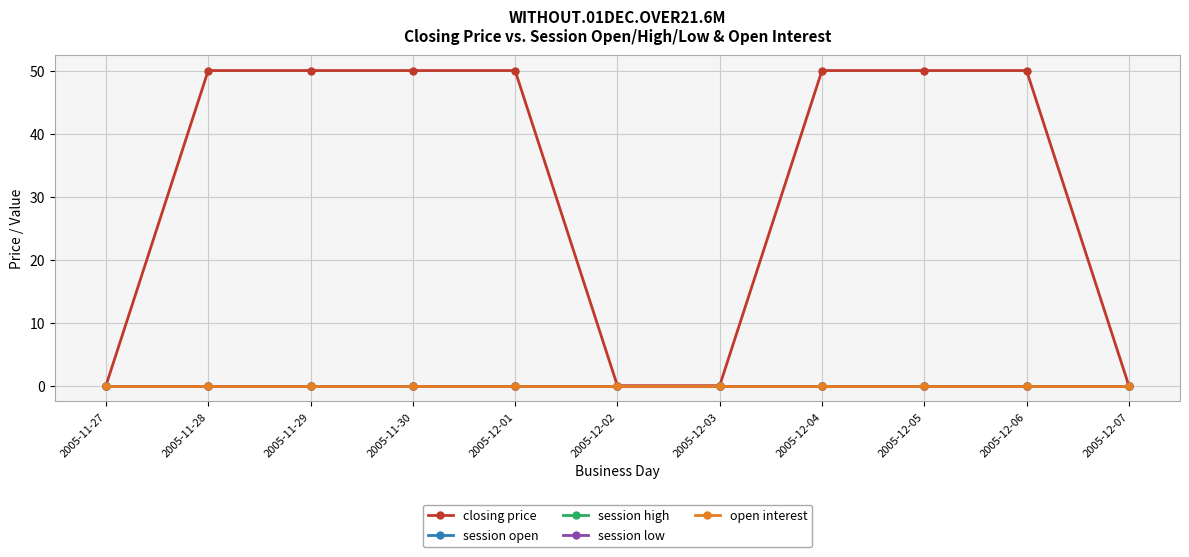

How many lines are shown in the chart?

5